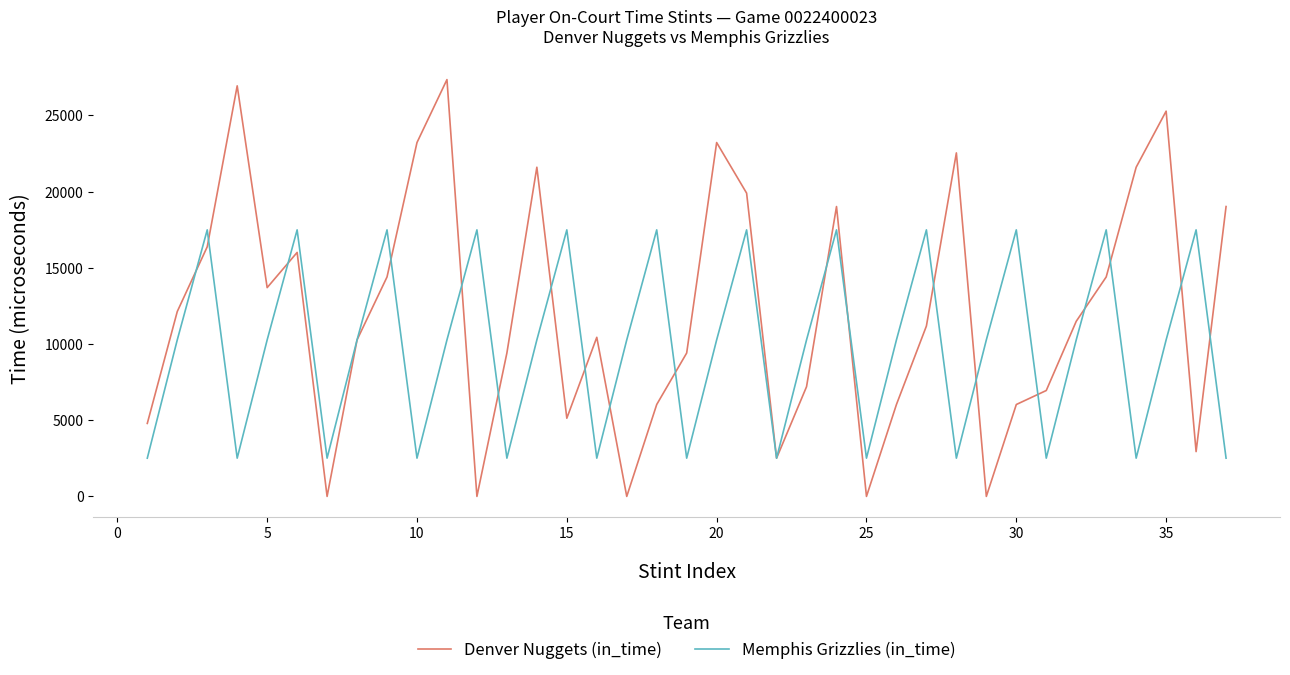

How many interior local peaks does the Memphis Grizzlies (in_time) series have?

12